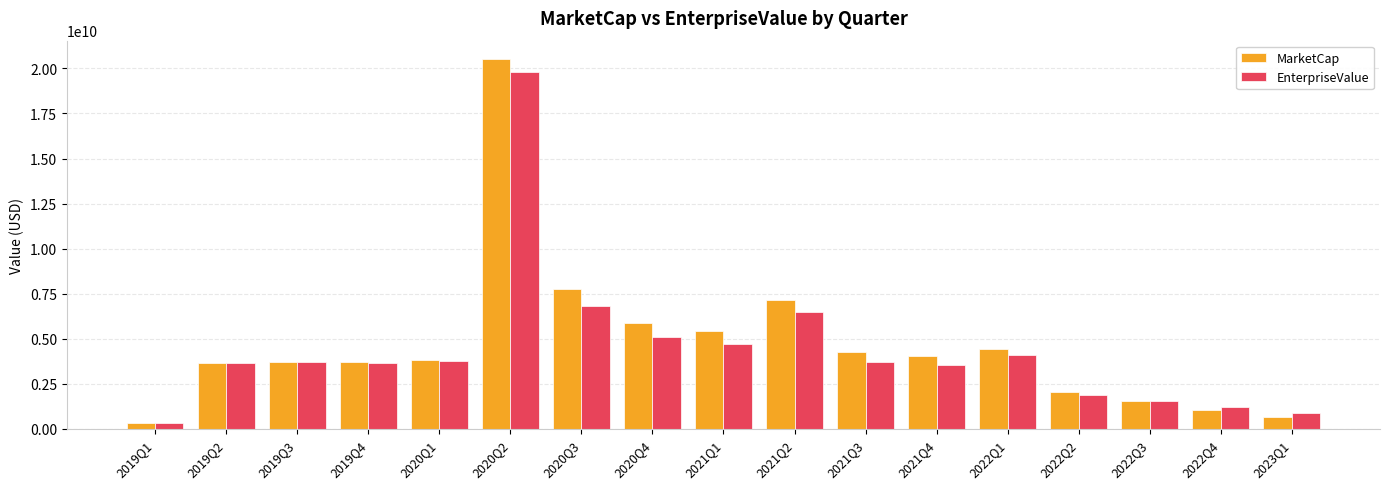

How many data points in EnterpriseValue are less than 3684016880?

8